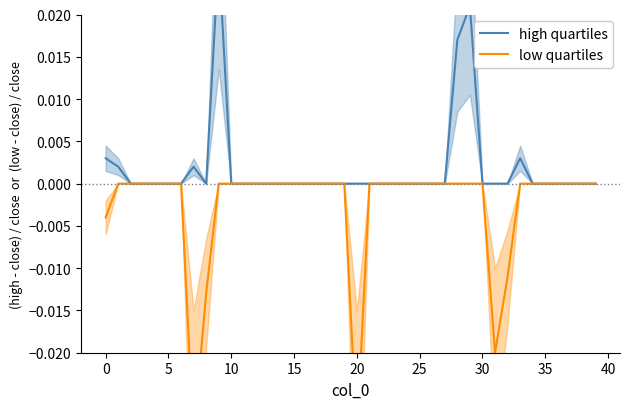

Which label corresponds to the smallest value in the chart?

20